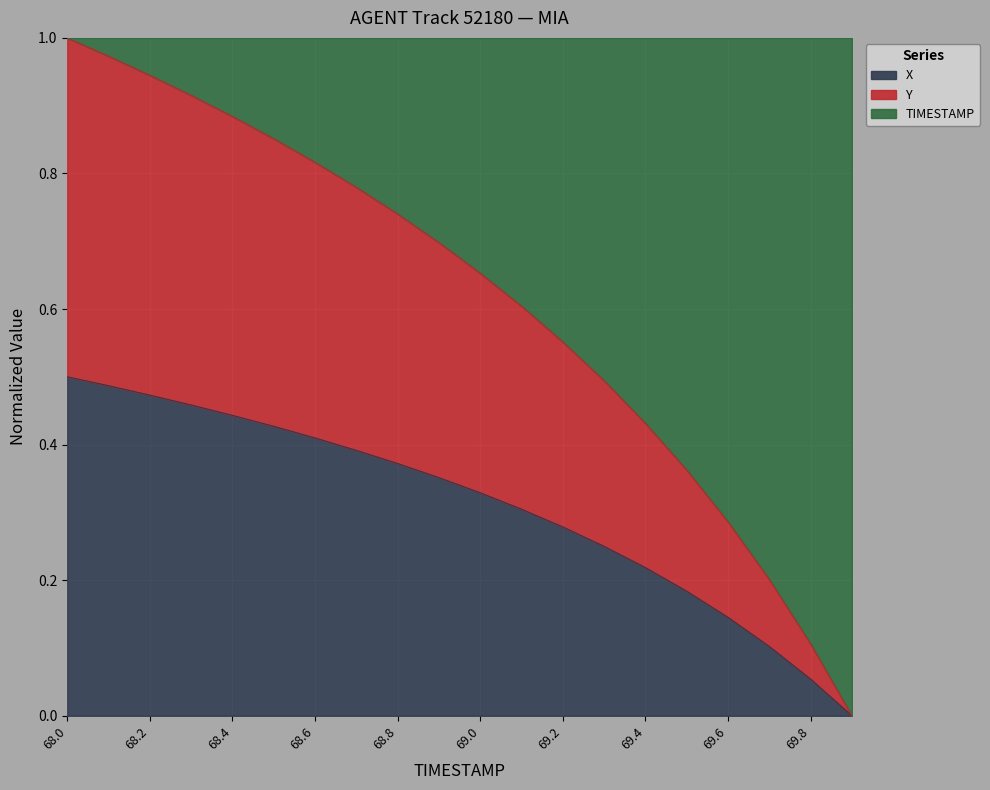

Is it true that X equals 0.2 at 68.0?

False